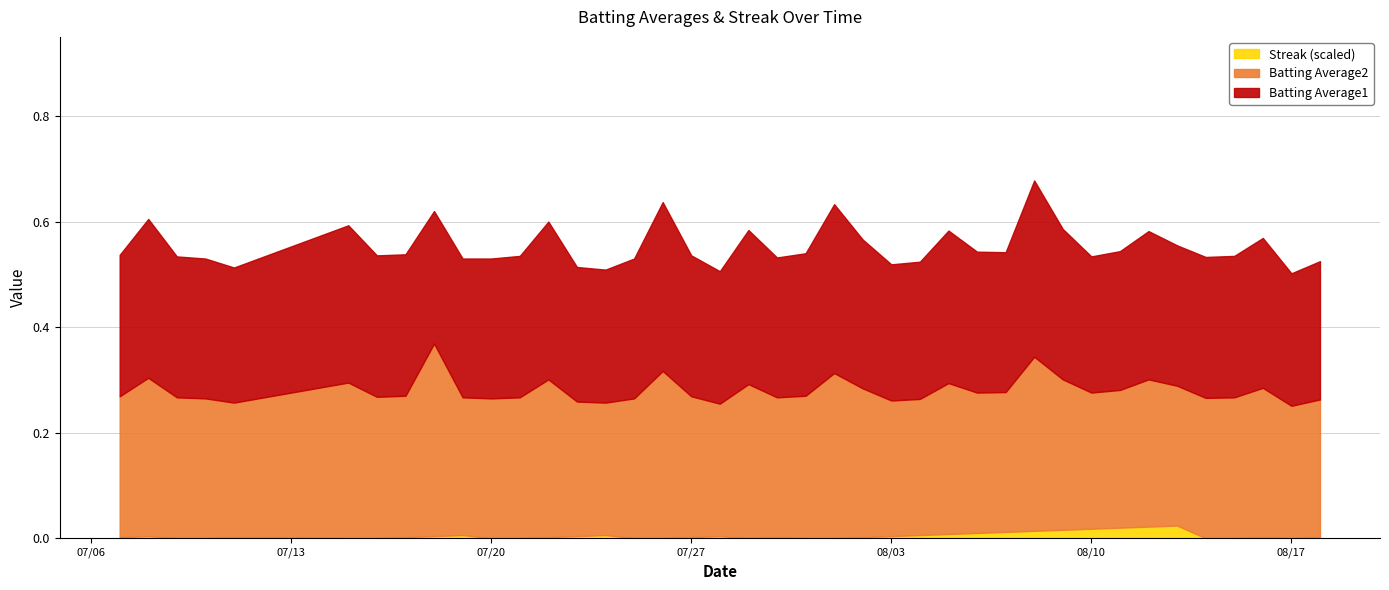

What is the label of the 3rd point from the left?

2010-07-09